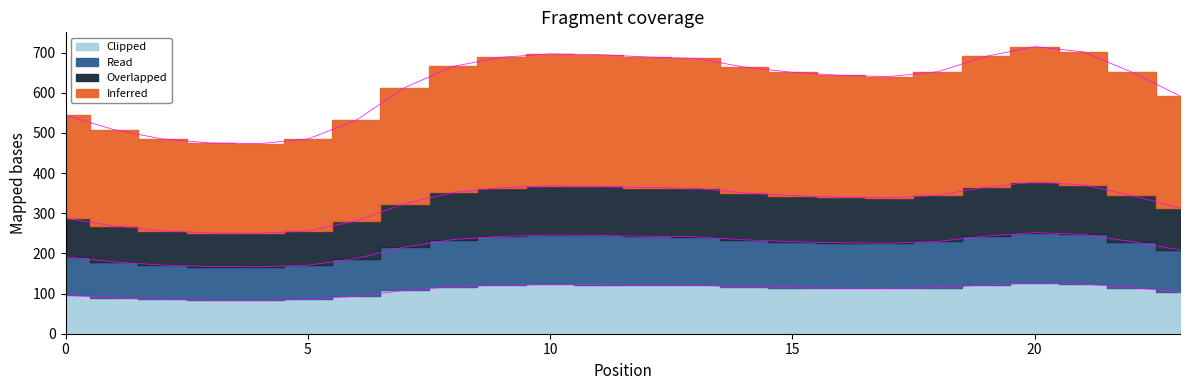

How many lines are shown in the chart?

4